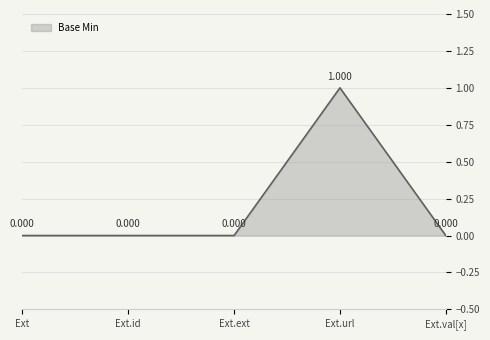

How many positive values are there?

1